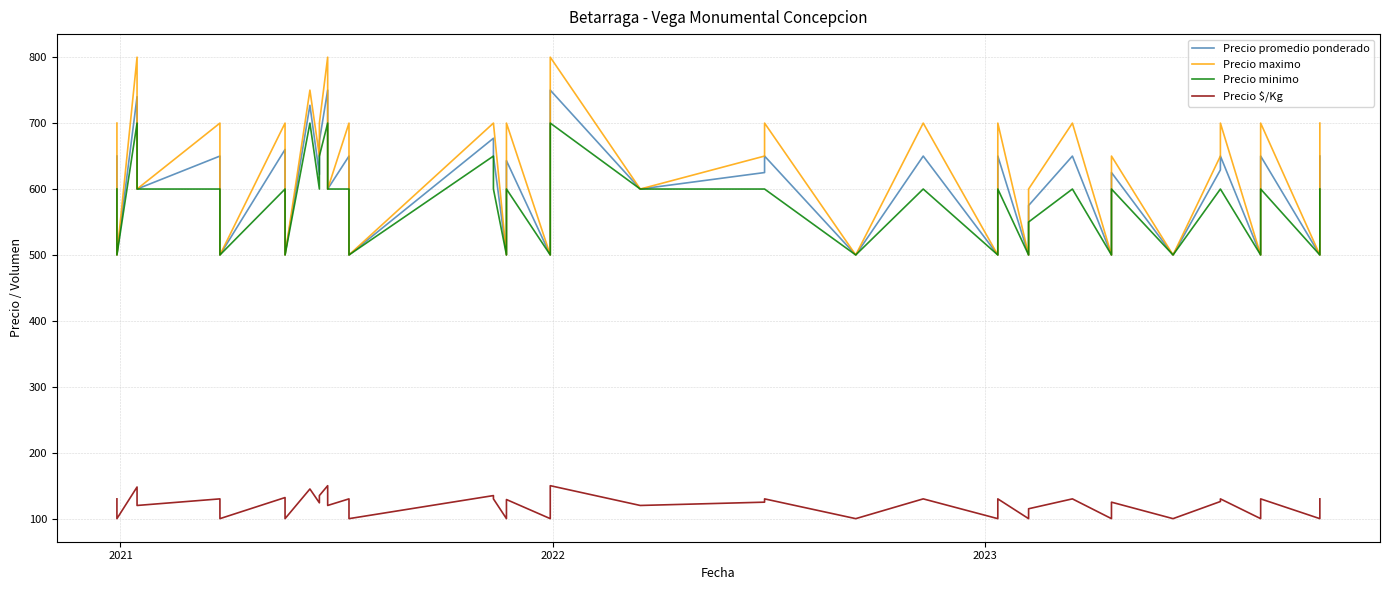

Which label corresponds to the largest value in the chart?

2022